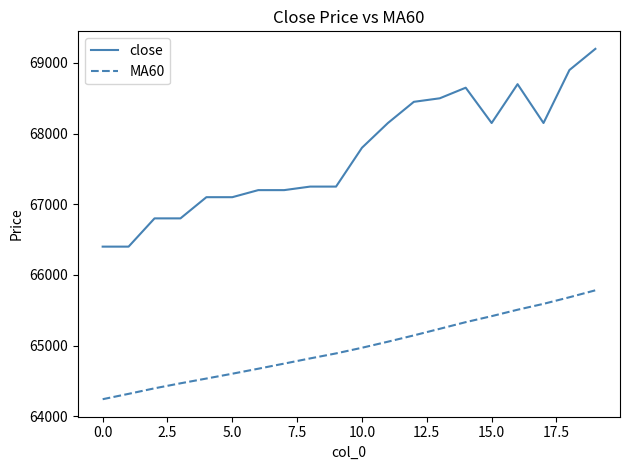

What is the difference between the maximum and minimum values in the close series?

2800.0